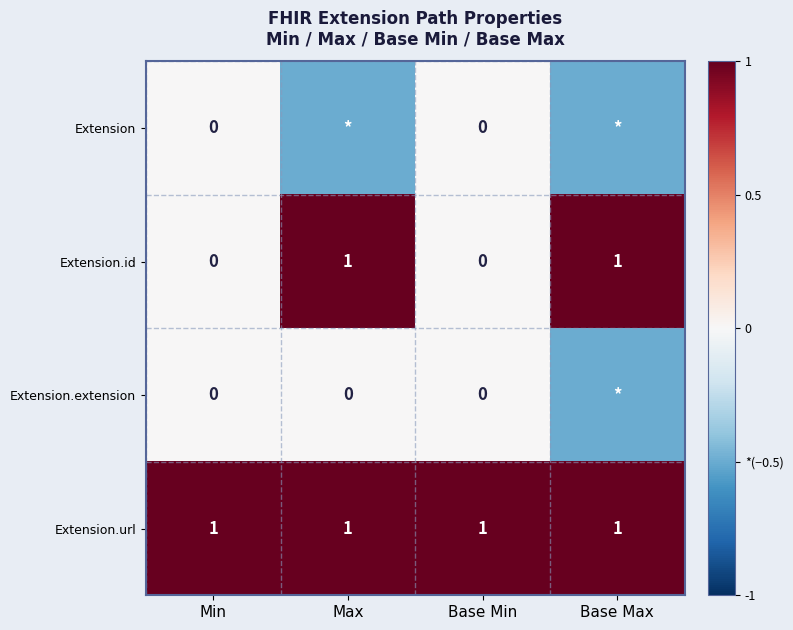

What is the maximum value shown in the chart?

1.0